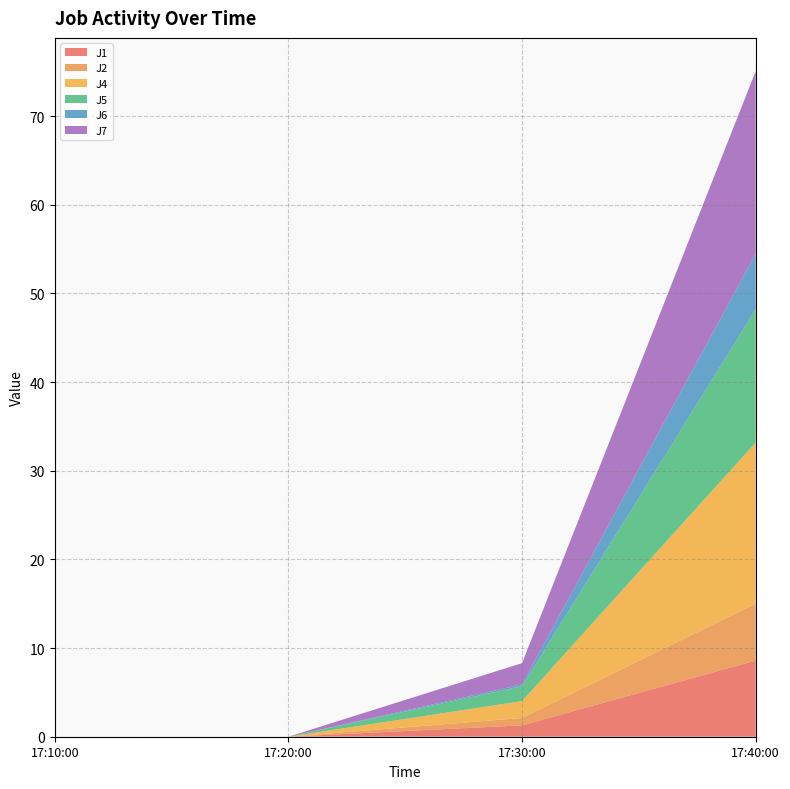

Reading left to right, transcribe all the data shown in this chart.

J1: 0.0	0.0	1.3	8.6
J2: 0.0	0.0	0.8	6.4
J4: 0.0	0.0	1.9	18.2
J5: 0.0	0.0	1.7	15.0
J6: 0.0	0.0	0.2	6.3
J7: 0.0	0.0	2.4	20.6